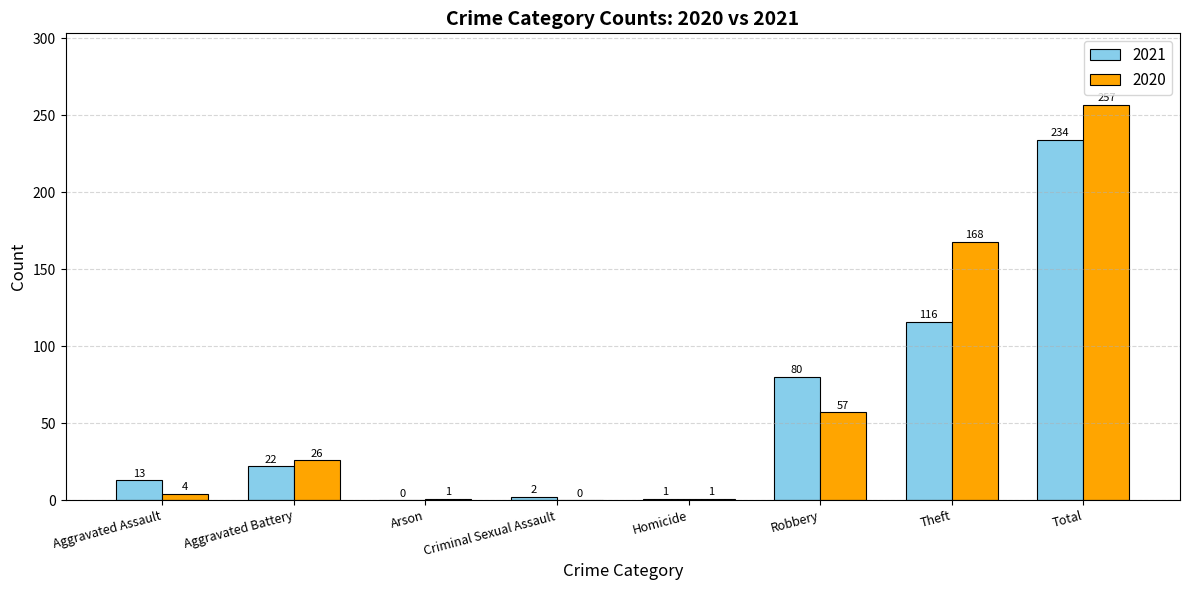

What is the sum of all 2021 values?

468